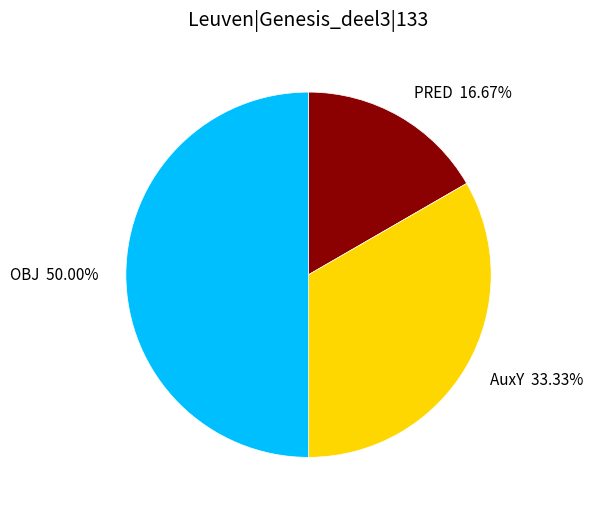

How many slices are in this pie chart?

3